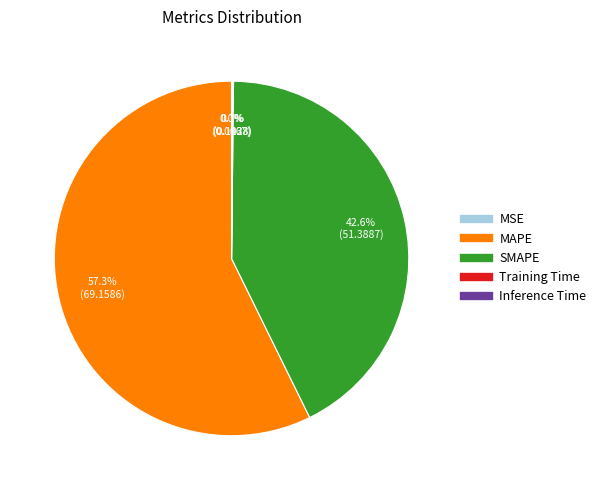

Which category has the biggest portion of the pie?

MAPE